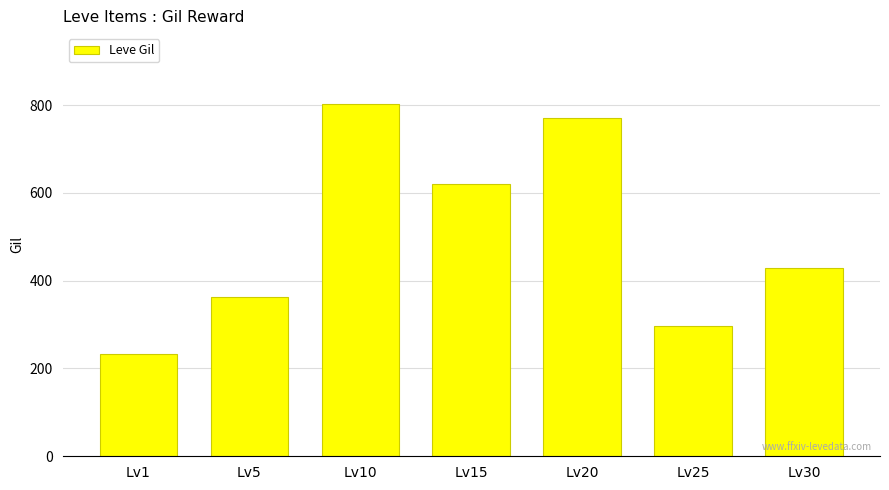

Rank the categories by value from highest to lowest.

Lv10, Lv20, Lv15, Lv30, Lv5, Lv25, Lv1